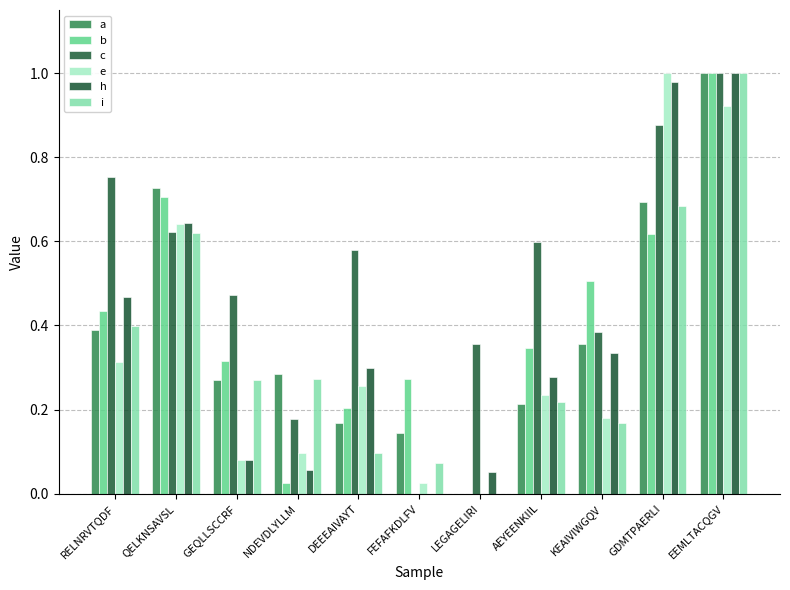

Which series has the largest total across all categories?

c